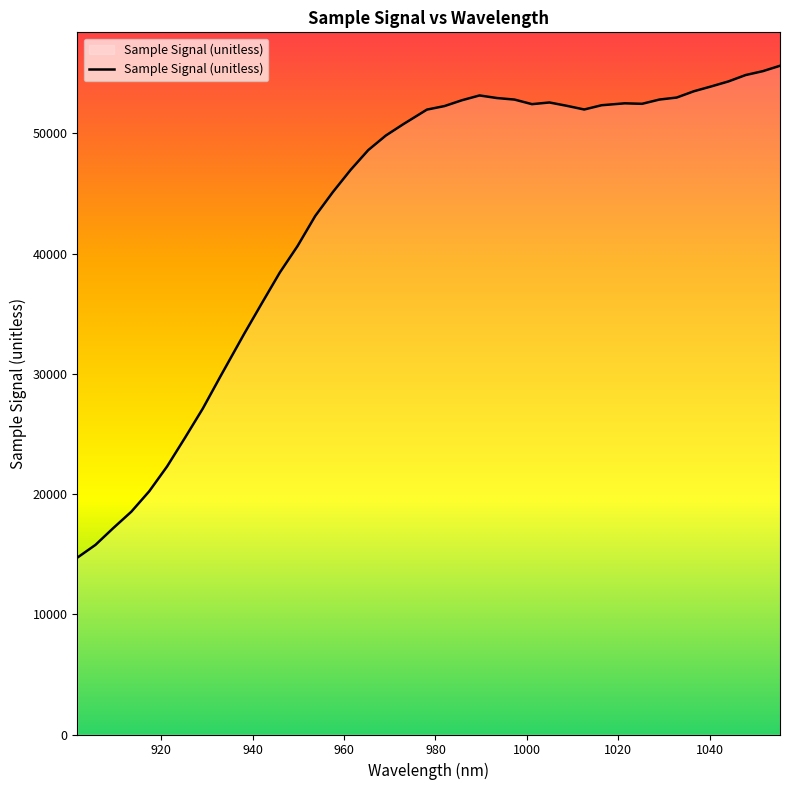

What is the minimum value shown in the chart?

14719